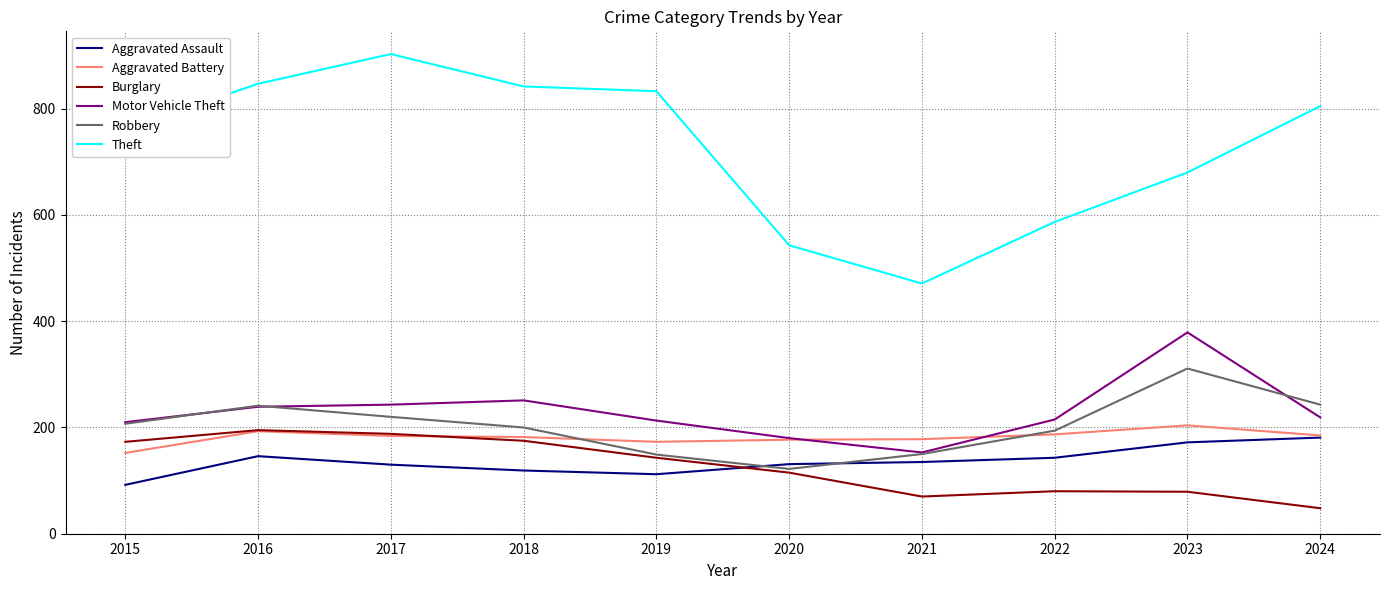

Which category has the lowest value across all series?

2024